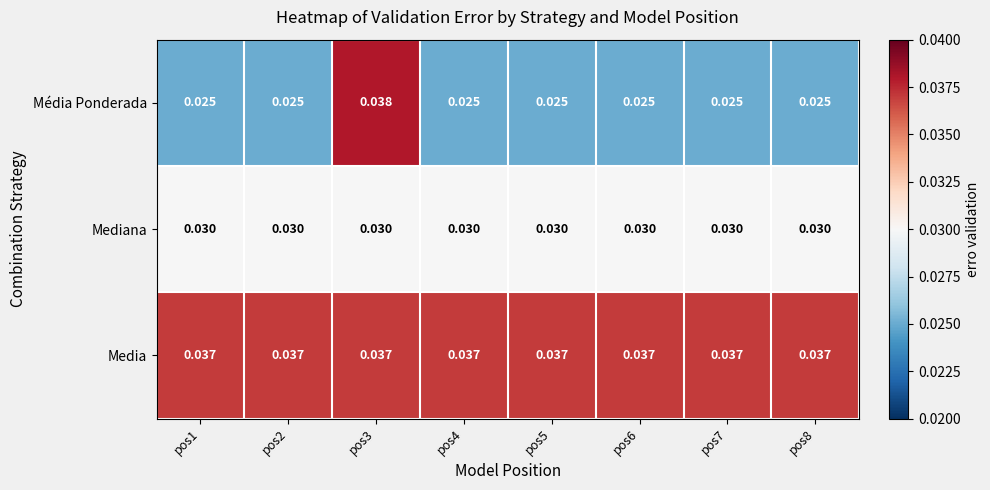

Rank the series at pos1 from lowest to highest value.

Média Ponderada, Mediana, Media